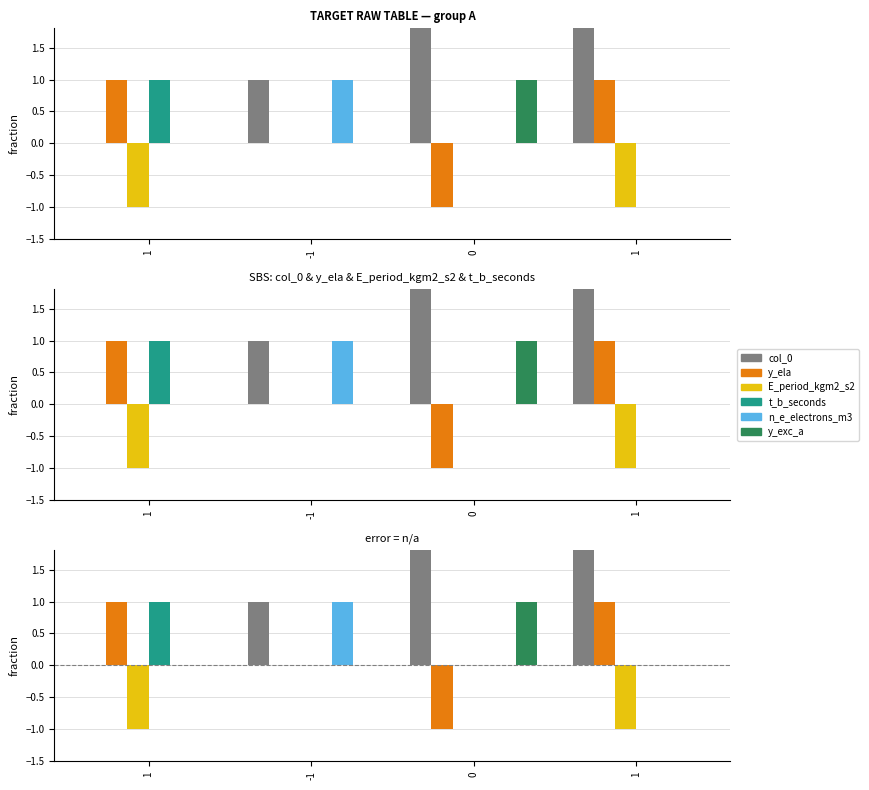

Between 1 and 1, which is larger?

1